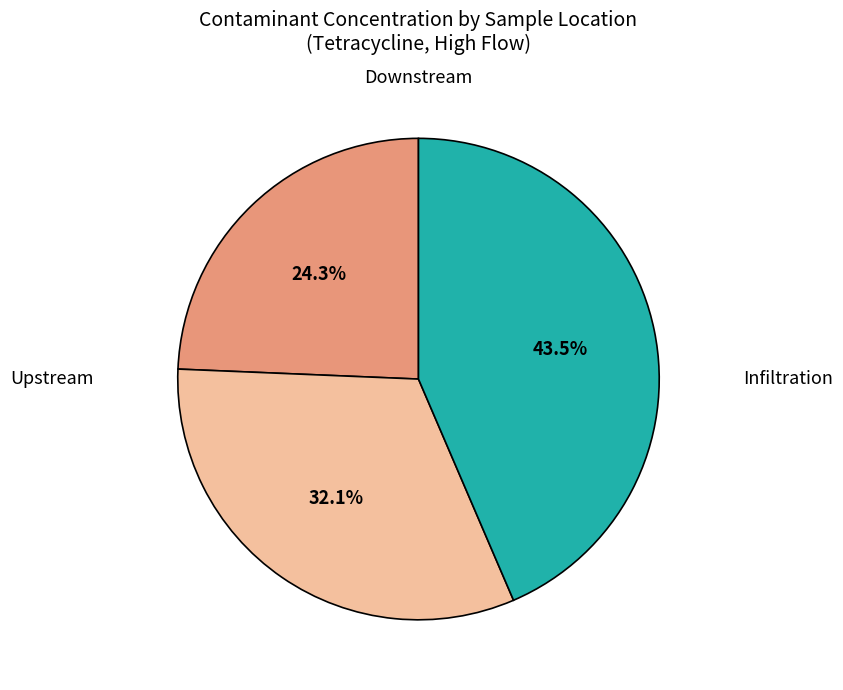

How many slices are in this pie chart?

3